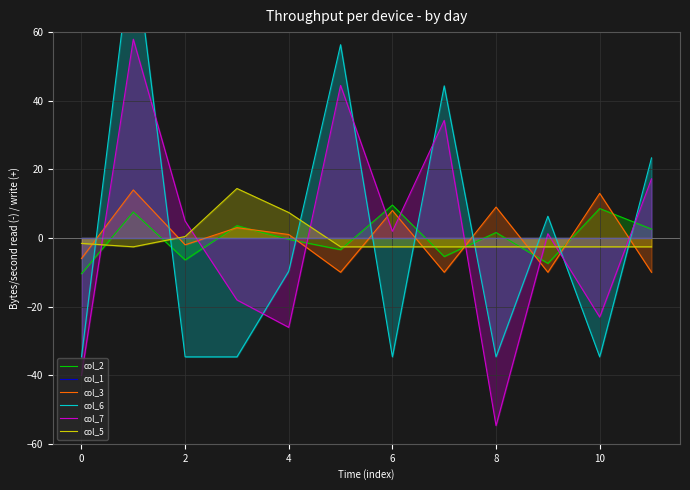

What is the minimum value for col_7?

-54.7